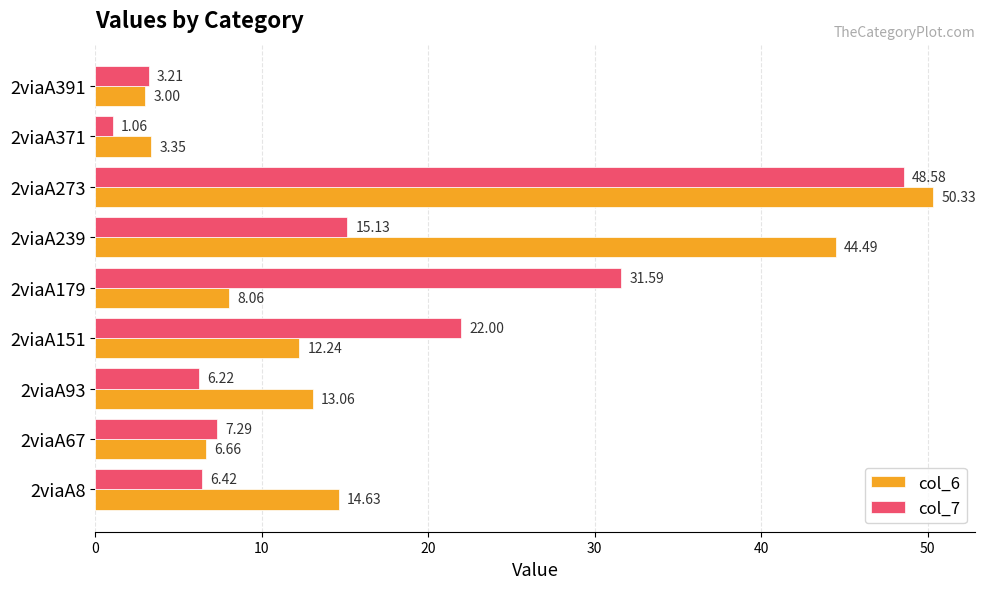

Is the value of col_7 at 2viaA239 greater than the value of col_6 at 2viaA179?

Yes